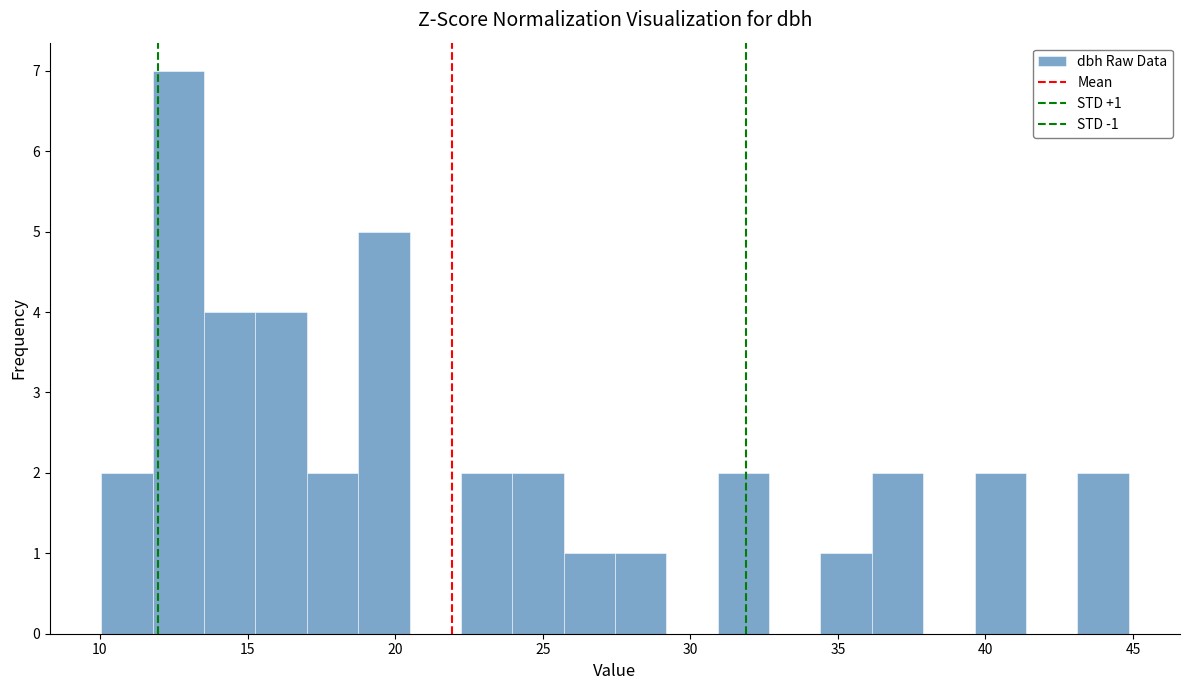

Around what value on the x-axis is the tallest bar? Give the approximate position of its centre, as read against the axis.

12.5